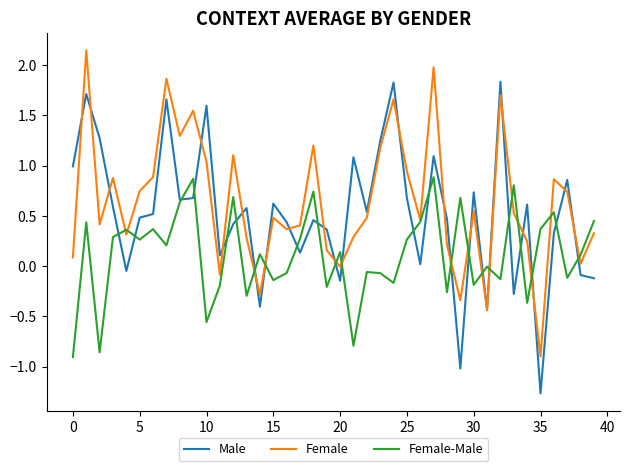

Rank the series by their maximum value, from lowest to highest.

Female-Male, Male, Female